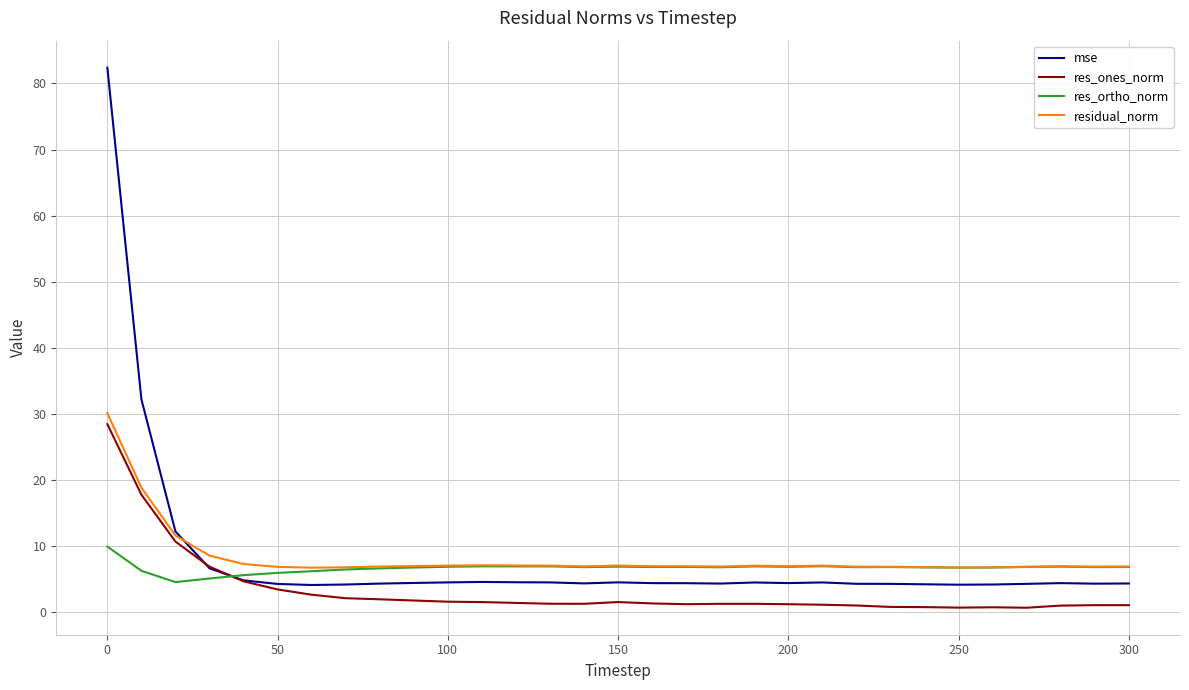

Which series has the widest spread of values?

mse